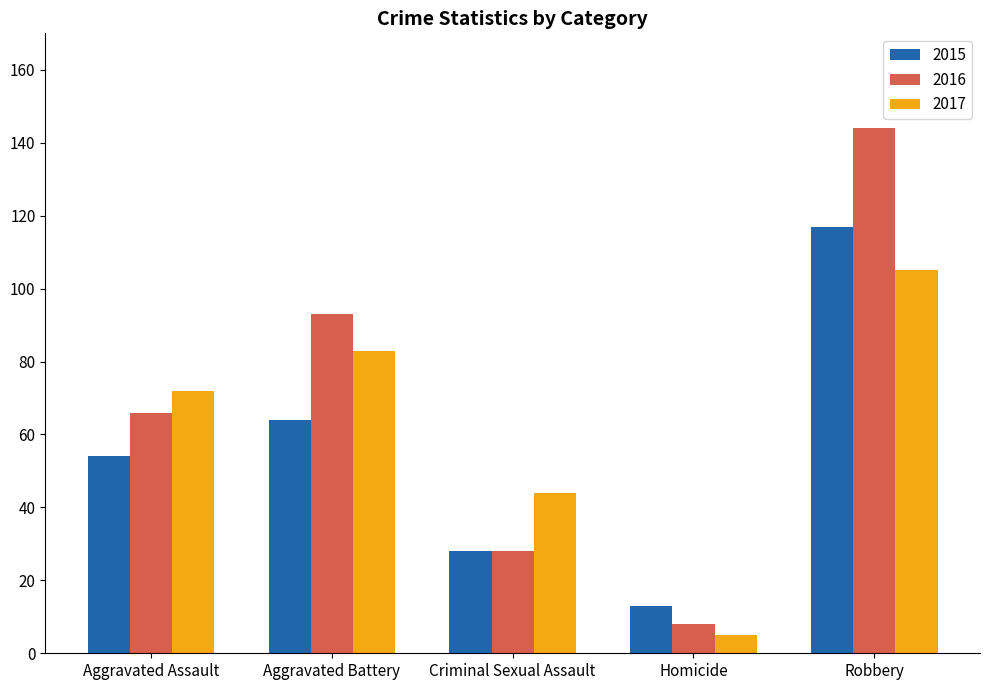

What is the difference between the highest and lowest values at Aggravated Battery?

29